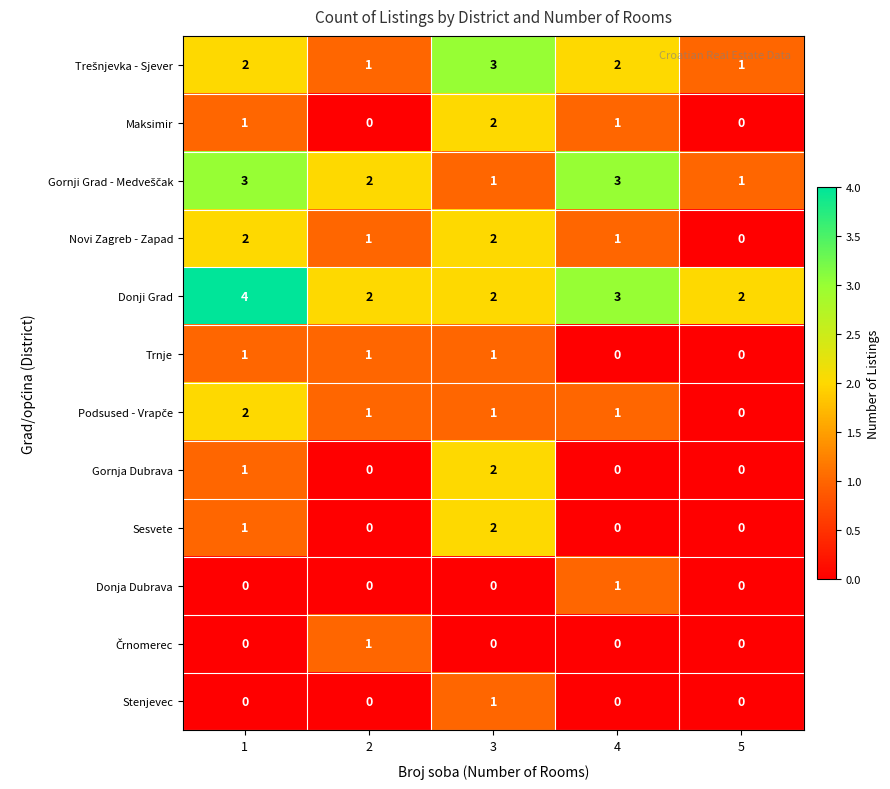

What is the sum of all Maksimir values?

4